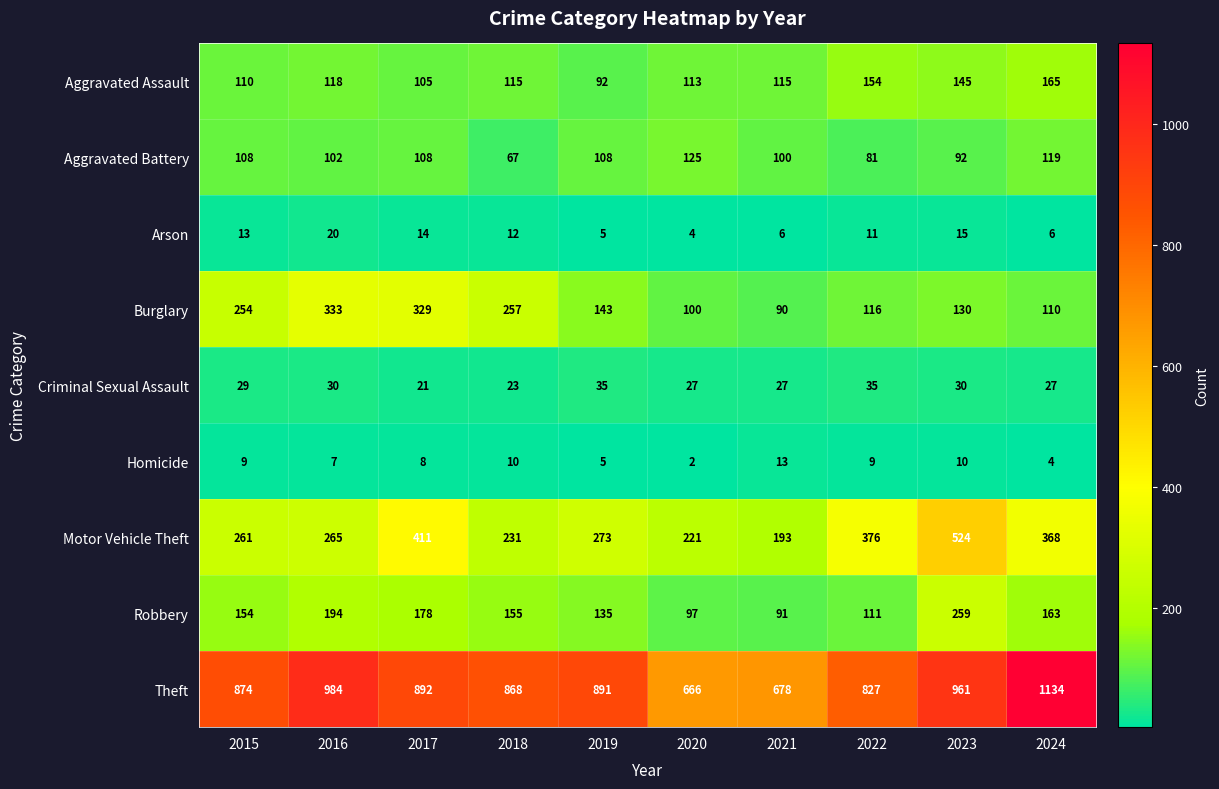

How many categories are shown in the chart?

10